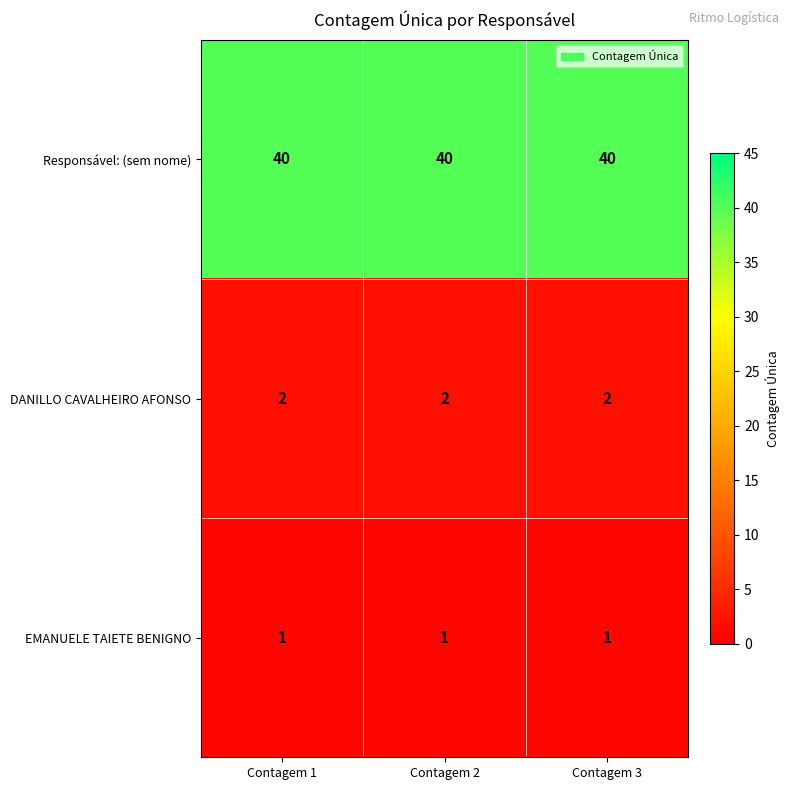

What is the difference between the highest and lowest values at Contagem 2?

39